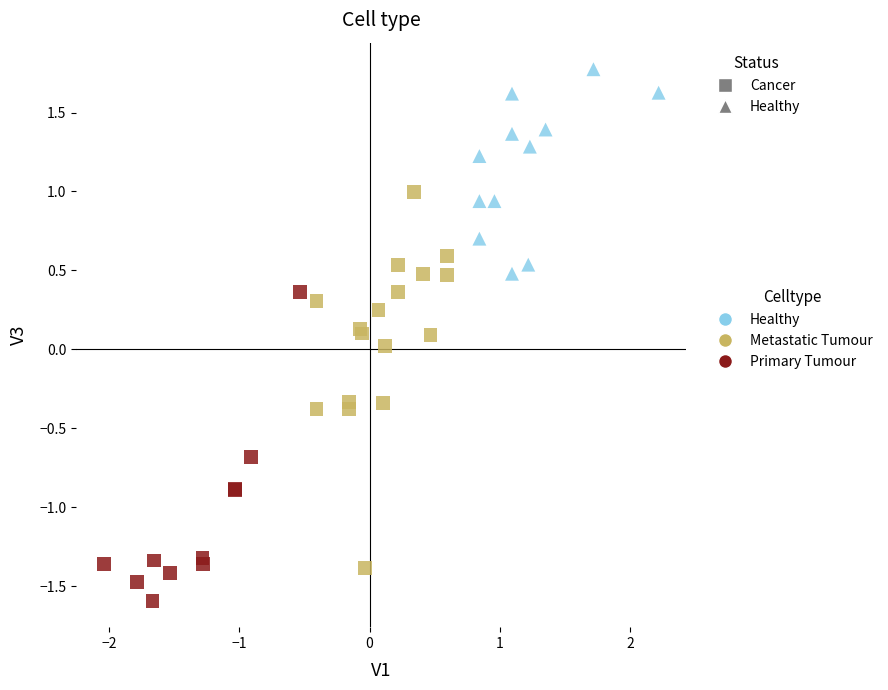

Which series reaches the maximum Y coordinate?

Healthy